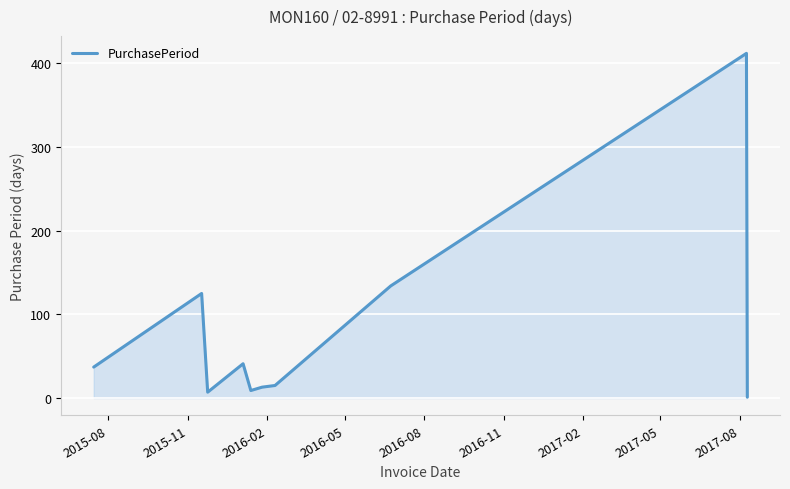

What is the greatest value displayed?

412